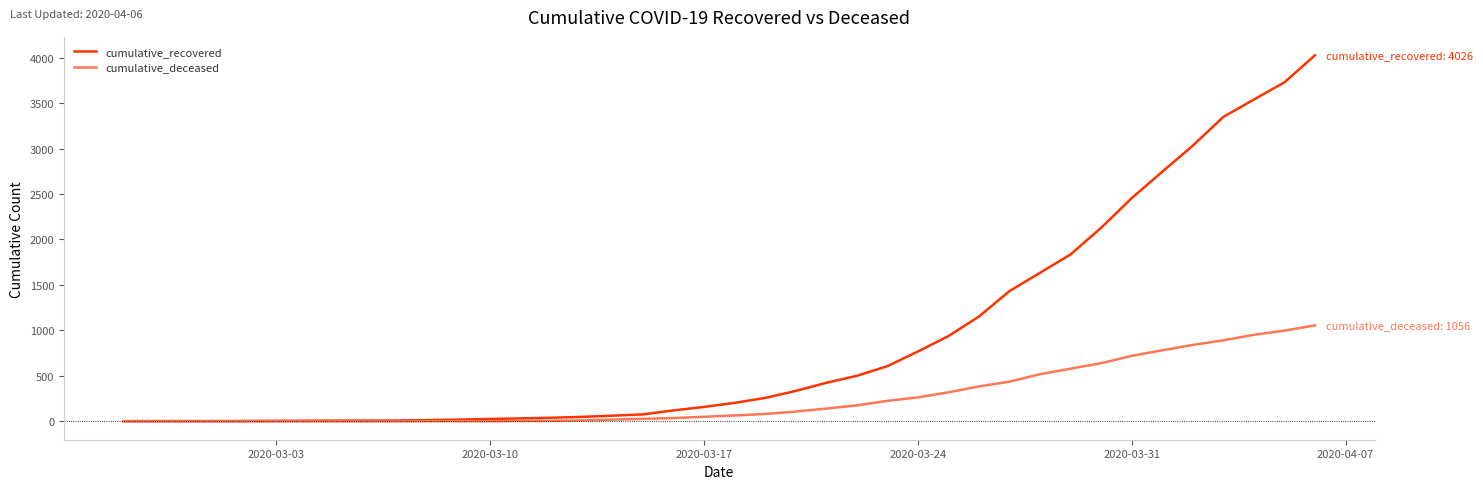

What is the maximum value shown in the chart?

4026